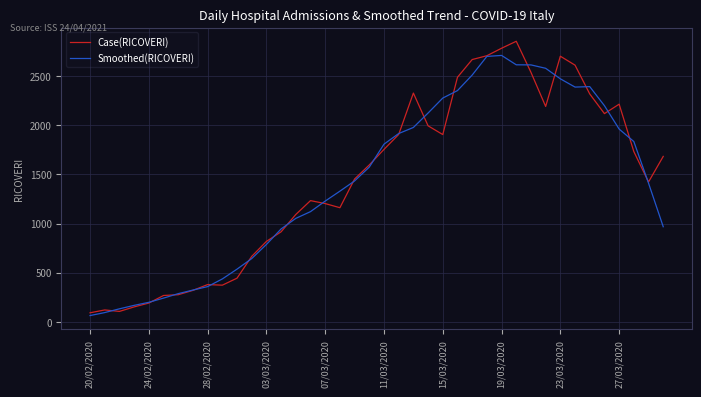

Which series has the largest range (max minus min)?

Case(RICOVERI)